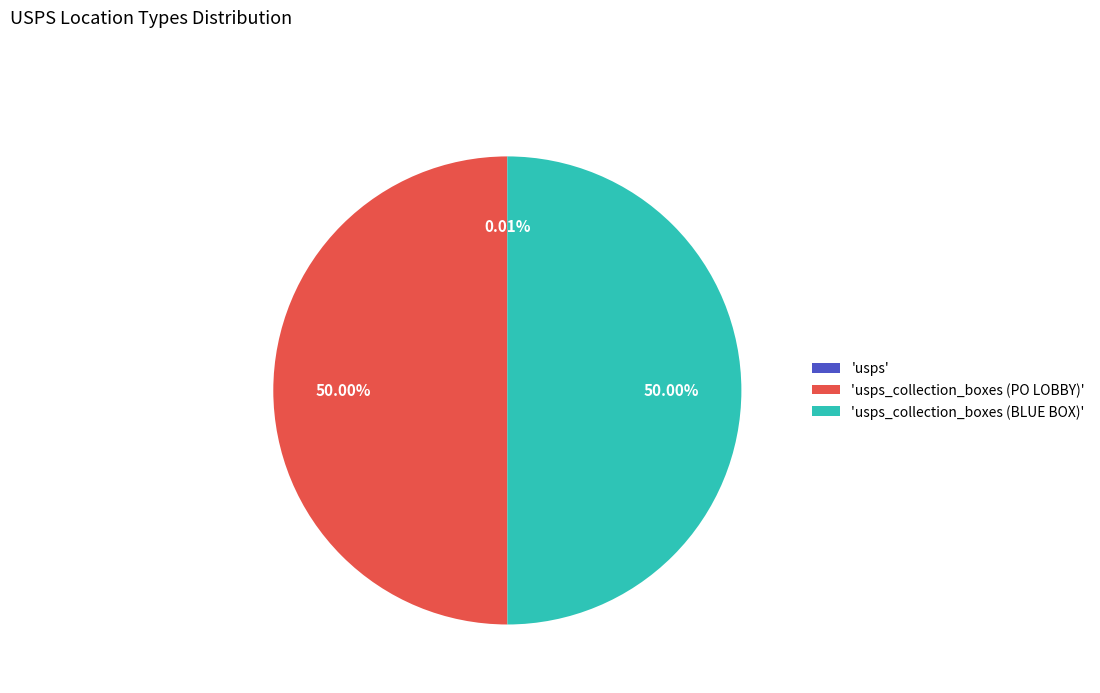

Approximately how many times larger is the value at 'usps_collection_boxes (PO LOBBY)' compared to 'usps_collection_boxes (BLUE BOX)'?

1.0